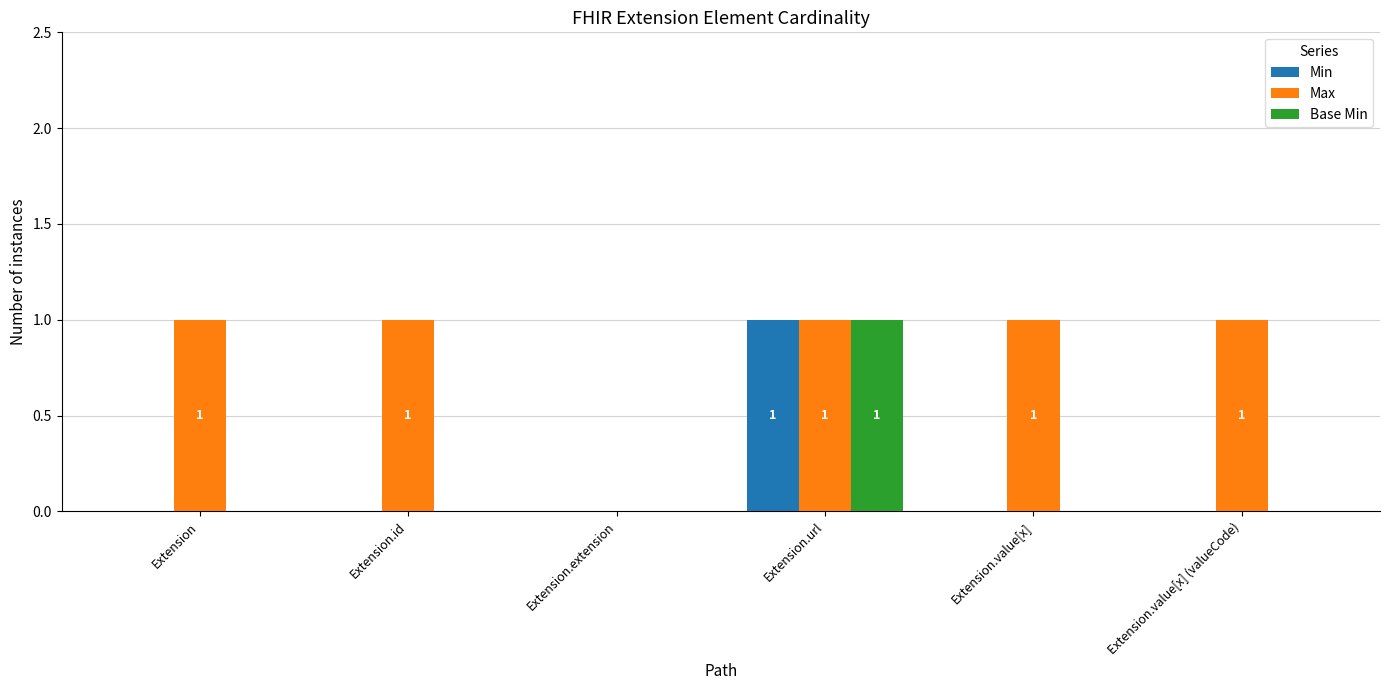

What is the sum of all Max values?

5